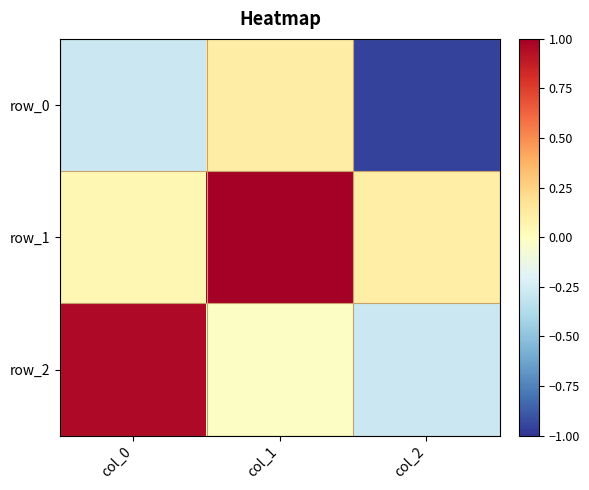

Count the number of data series in this chart.

3